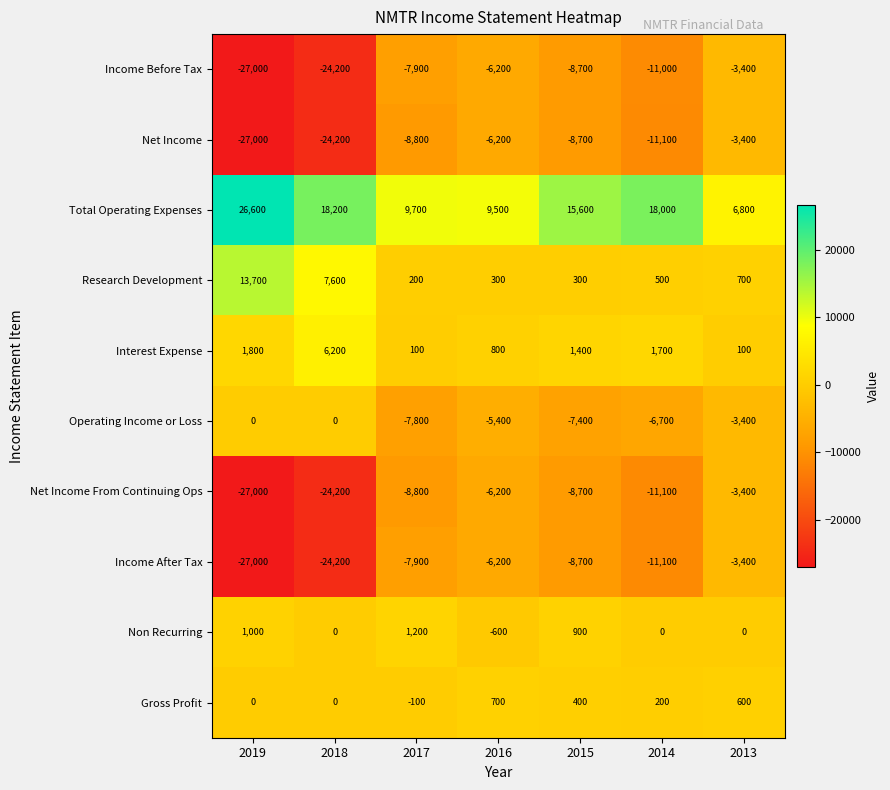

The value of Interest Expense at 2017 is 34. True or false?

False